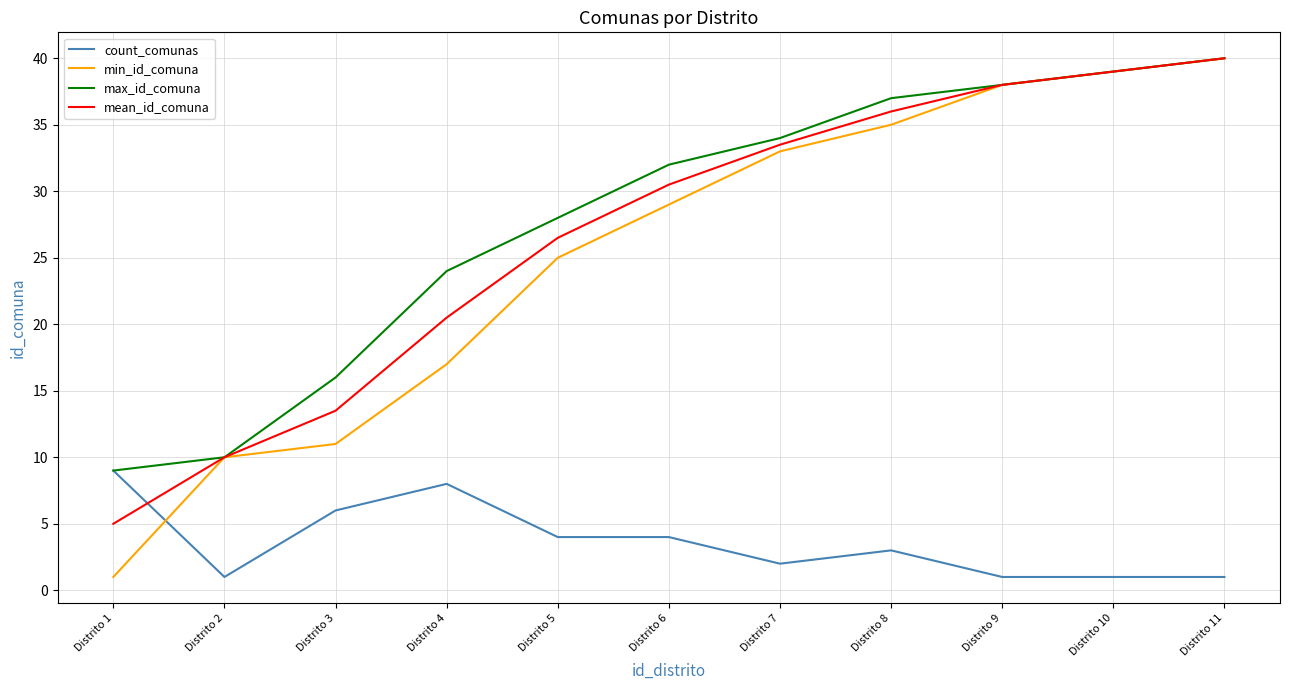

Is it true that min_id_comuna equals 38.0 at Distrito 9?

True